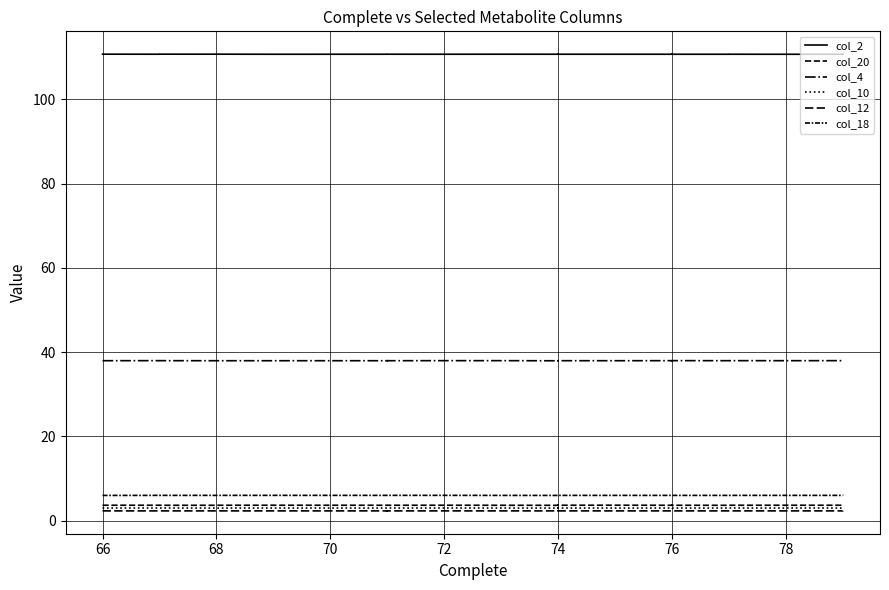

How many lines are shown in the chart?

6